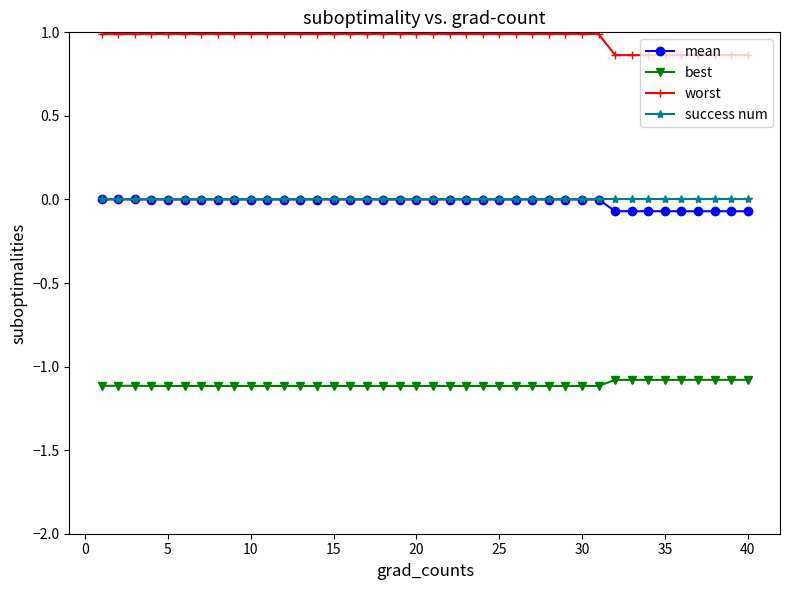

True or false: worst and best cross at least once.

False